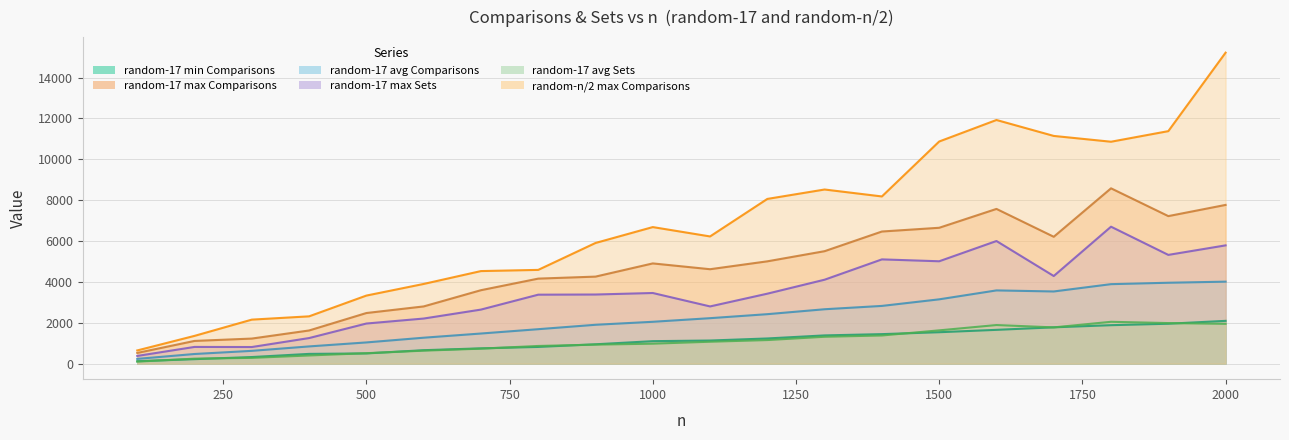

Reading left to right, list all the values displayed in this chart.

random-17 - minComparisons: 118	218	322	476	499	657	747	817	946	1099	1130	1231	1381	1443	1537	1653	1776	1881	1952	2093
random-17 - maxComparisons: 523	1111	1226	1622	2476	2799	3593	4160	4258	4904	4620	5006	5503	6465	6648	7571	6208	8579	7219	7767
random-17 - averageCnomparisons: 232	471	625	842	1037	1268	1473	1685	1901	2047	2224	2420	2661	2824	3146	3583	3531	3889	3958	4011
random-17 - maxSets: 376	817	812	1251	1962	2206	2644	3374	3382	3456	2799	3423	4107	5101	5009	6000	4287	6701	5321	5787
random-17 - avgSets: 98	243	281	399	510	634	732	864	929	976	1071	1153	1314	1377	1628	1888	1773	2047	1984	1948
random-n/2 - maxComparisons: 645	1358	2153	2314	3330	3899	4529	4587	5904	6682	6224	8060	8521	8181	10870	11923	11143	10859	11377	15218